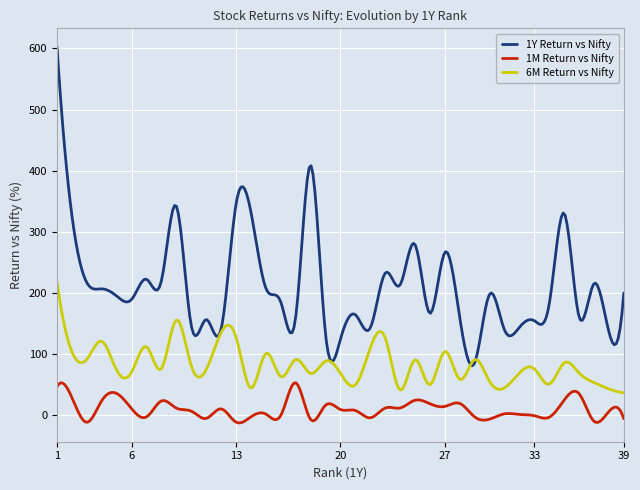

What is the lowest value of the 1M Return vs Nifty series?

-13.2